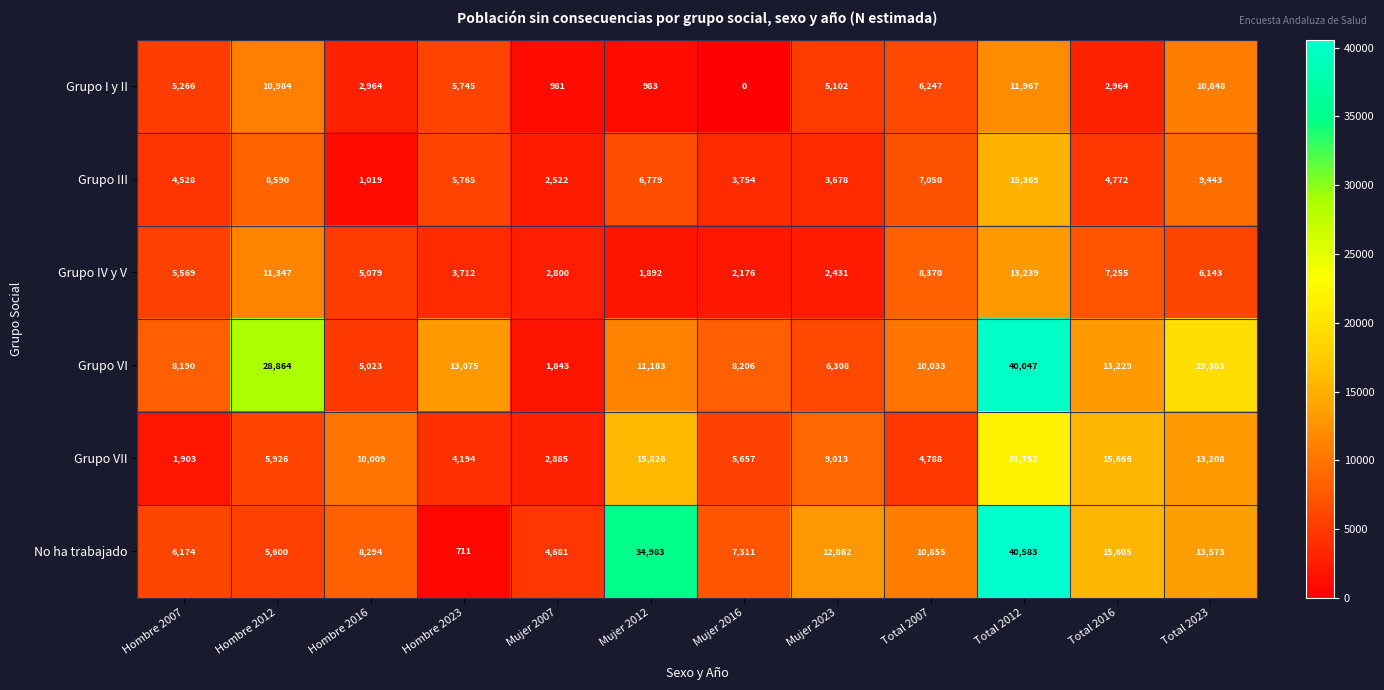

What is the difference between the highest and lowest values at Mujer 2023?

10431